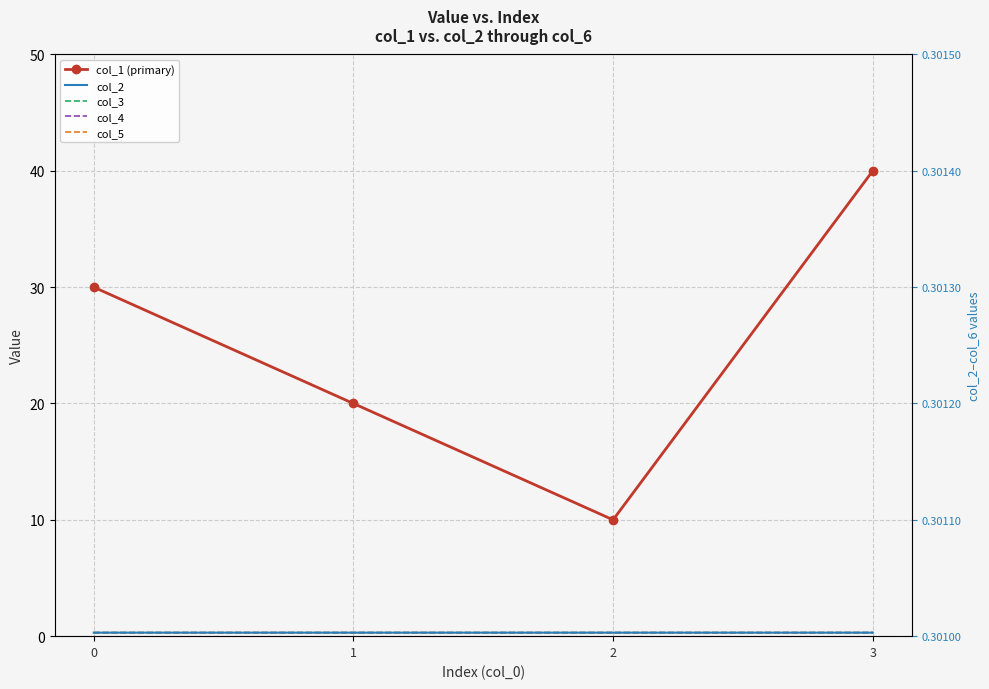

True or false: col_5 and col_4 cross at least once.

False